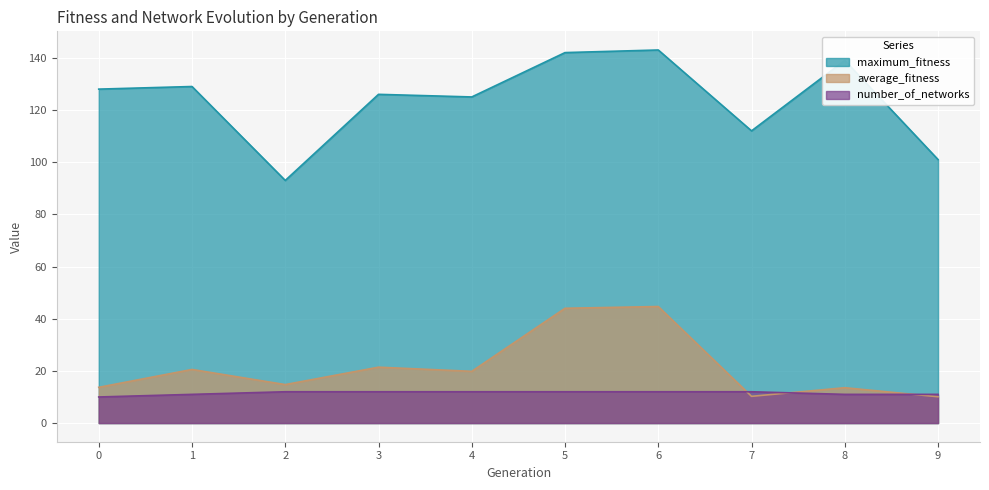

What is the value of the maximum_fitness point at the 9th from the left?

139.0